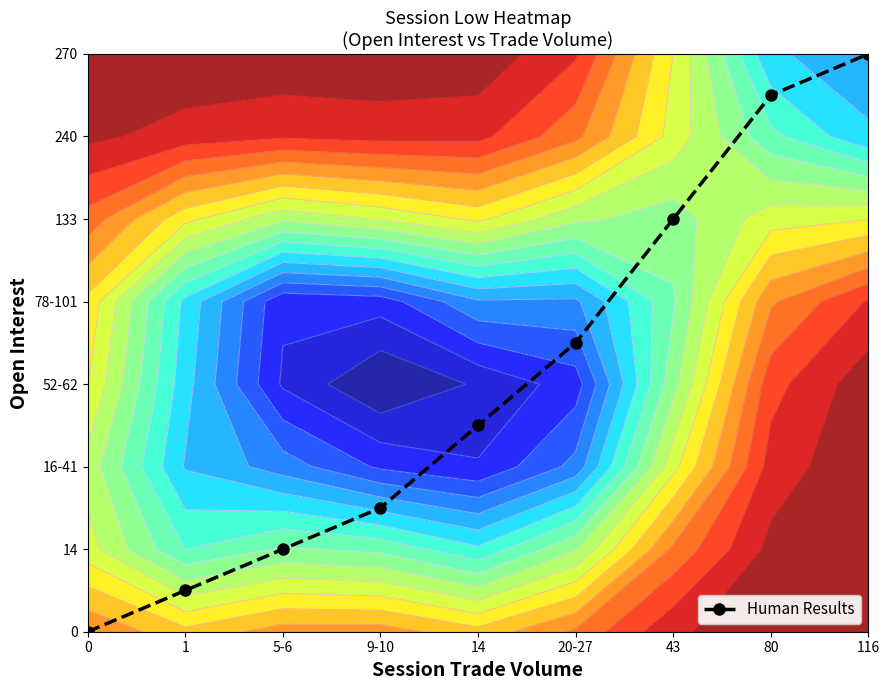

At which category does the chart reach its peak across all series?

116